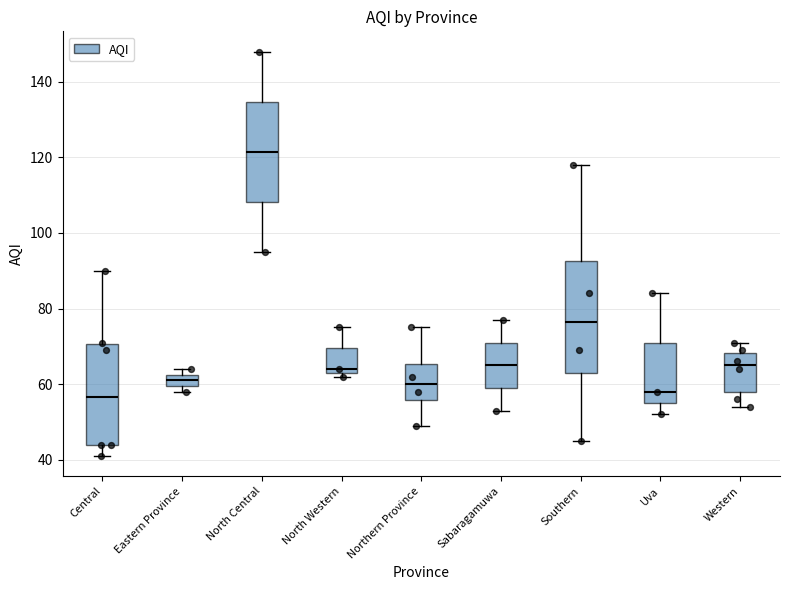

Reading left to right, transcribe this box plot: for each box, give where its median line is, the range the box spans, and where its two whiskers end, as read against the y-axis. The values are not printed on the chart, so give them approximately, as read against the axis.

Central: median 56, box 44 to 70, whiskers 42 to 90
Eastern Province: median 62 (inside the box), box 60 to 62, whiskers 58 to 64
North Central: median 122, box 108 to 134, whiskers 96 to 148
North Western: median 64 (just above the box's lower edge), box 64 to 70, whiskers 62 to 76
Northern Province: median 60, box 56 to 66, whiskers 50 to 76
Sabaragamuwa: median 66, box 60 to 72, whiskers 54 to 78
Southern: median 76, box 64 to 92, whiskers 46 to 118
Uva: median 58, box 56 to 72, whiskers 52 to 84
Western: median 66, box 58 to 68, whiskers 54 to 72